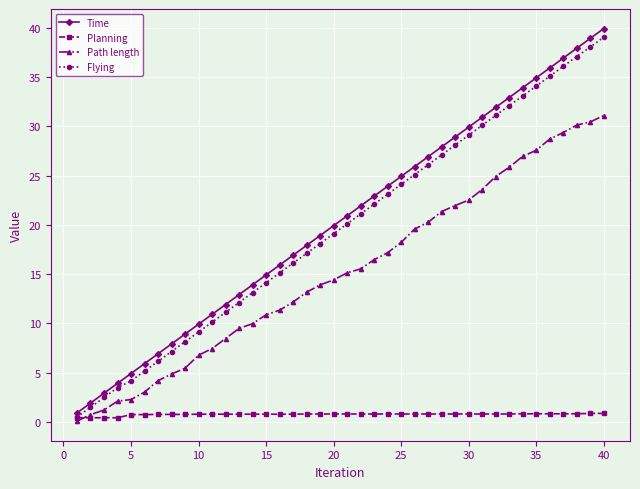

What is the average value of the Time series?

20.4